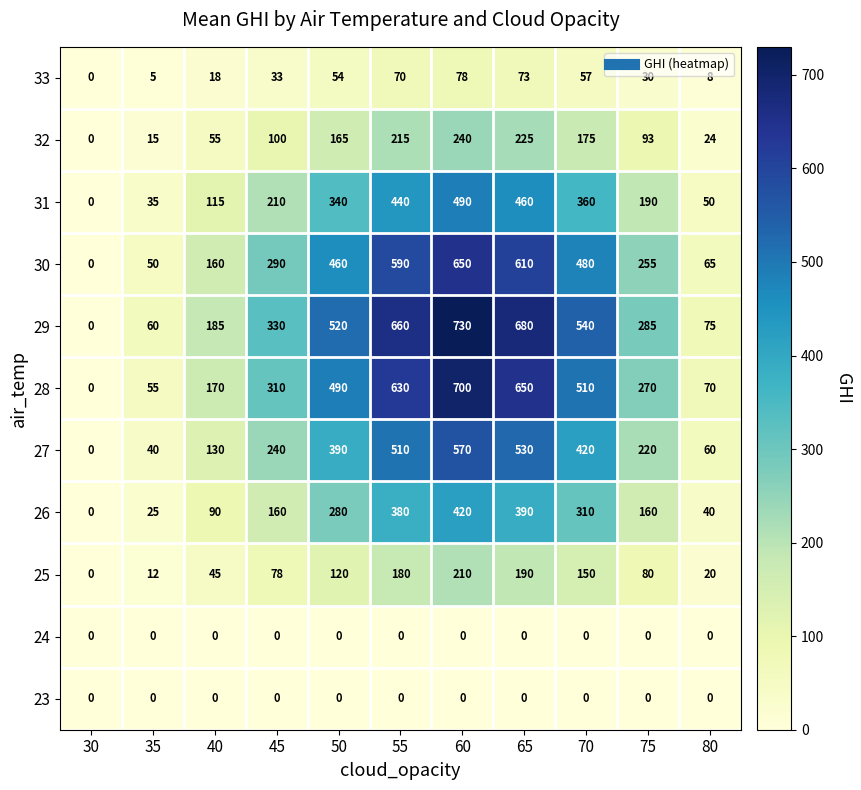

Which series has the widest spread of values?

29